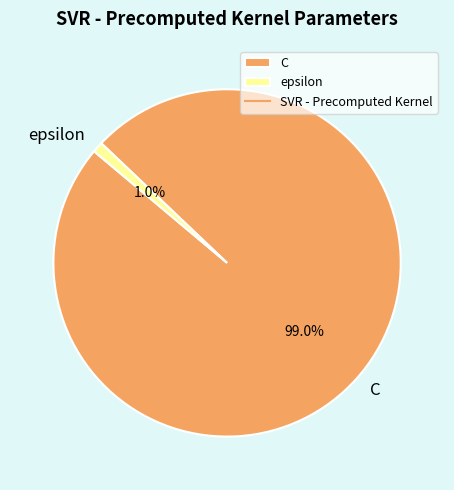

Which category has the biggest portion of the pie?

C